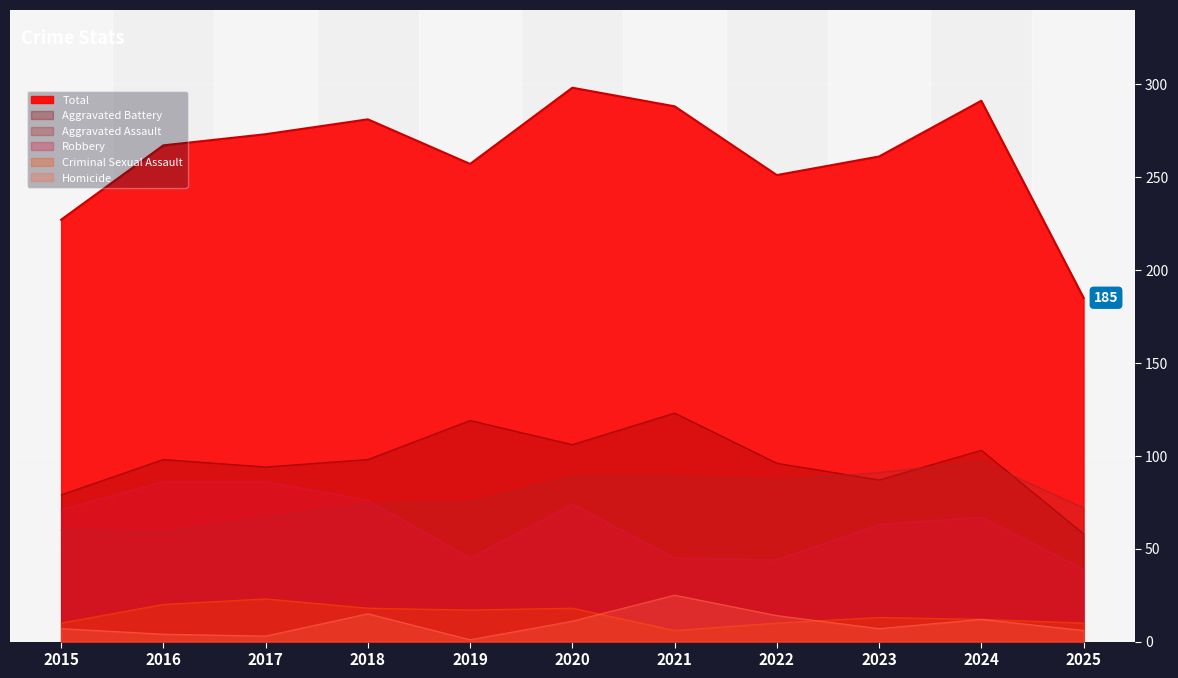

True or false: Aggravated Assault and Homicide intersect in this chart.

False